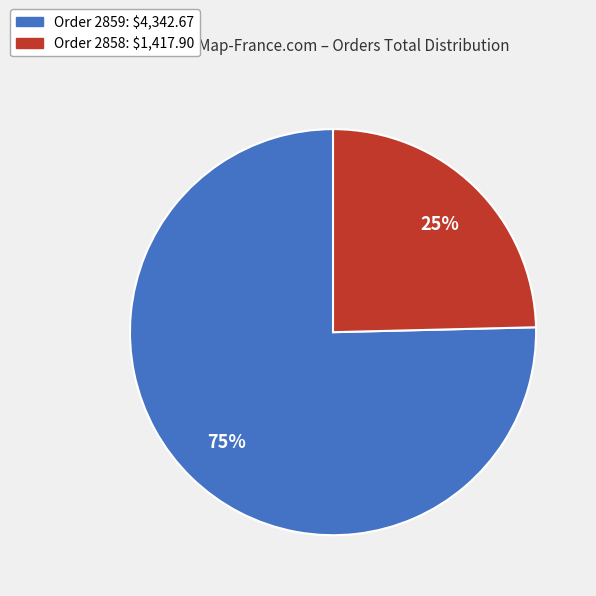

To the nearest percent, what is the average slice percentage?

50%